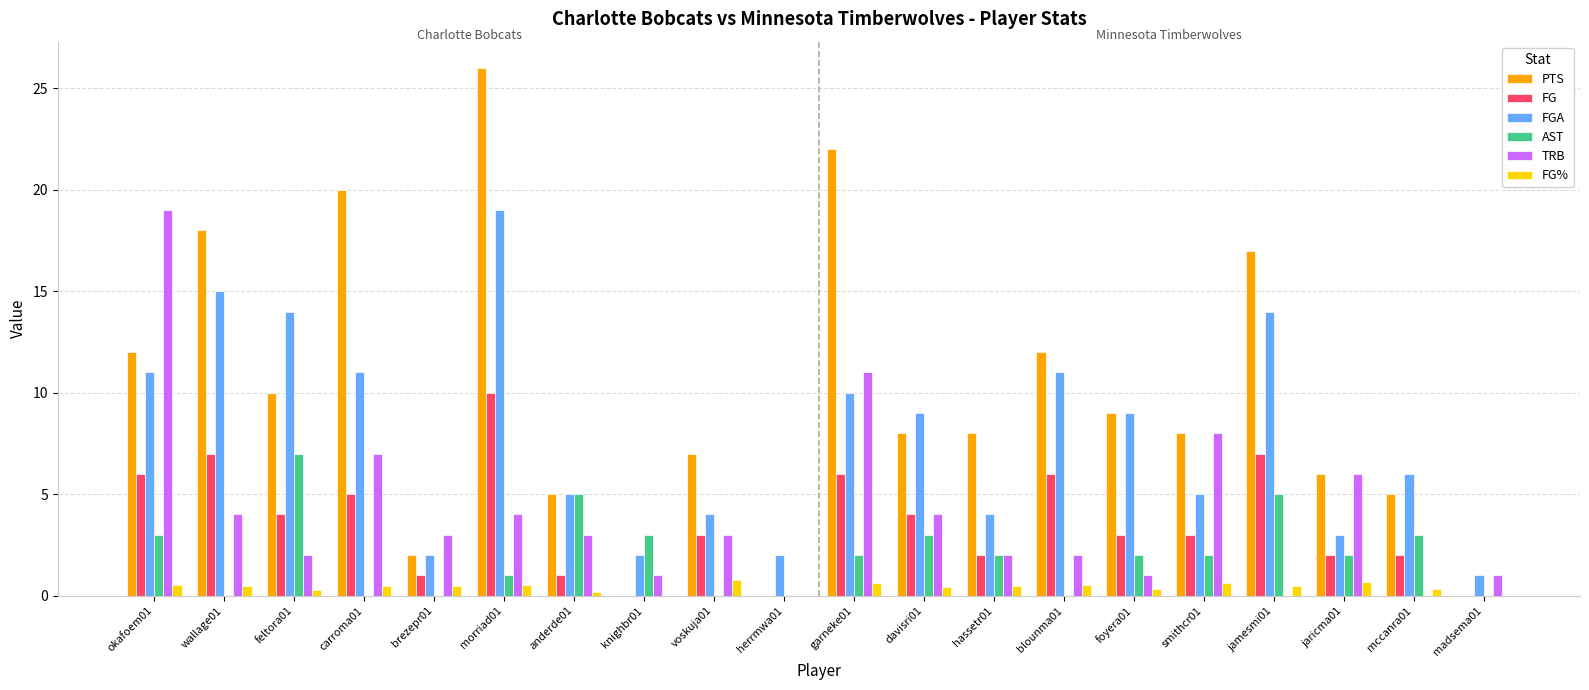

Is the value of FG% at smithcr01 greater than the value of FGA at knighbr01?

No